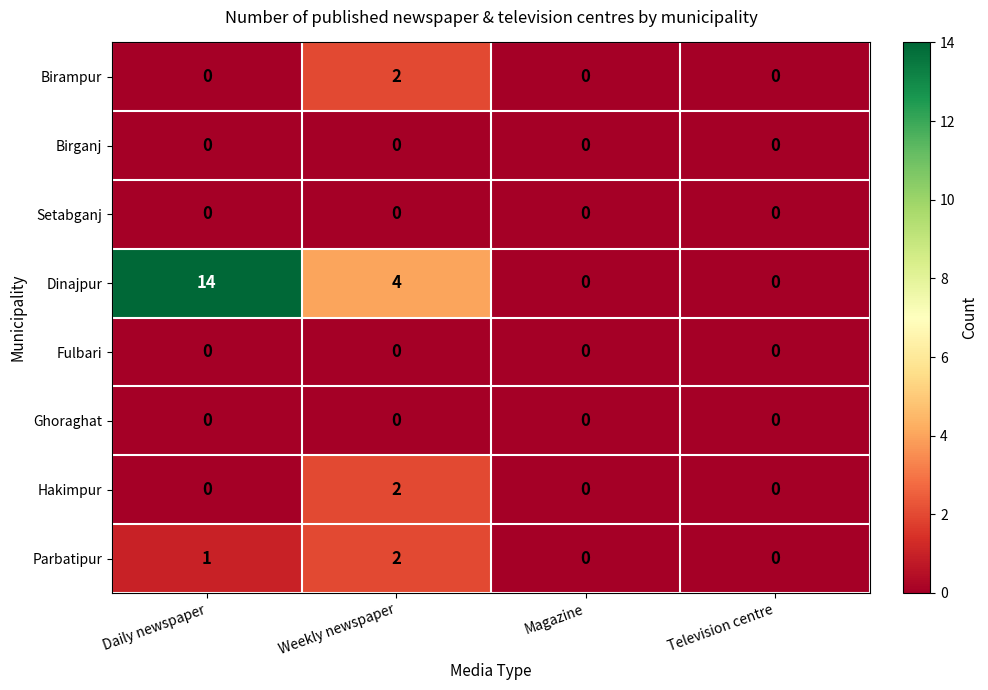

At which category is the sum across all series the highest?

Daily newspaper